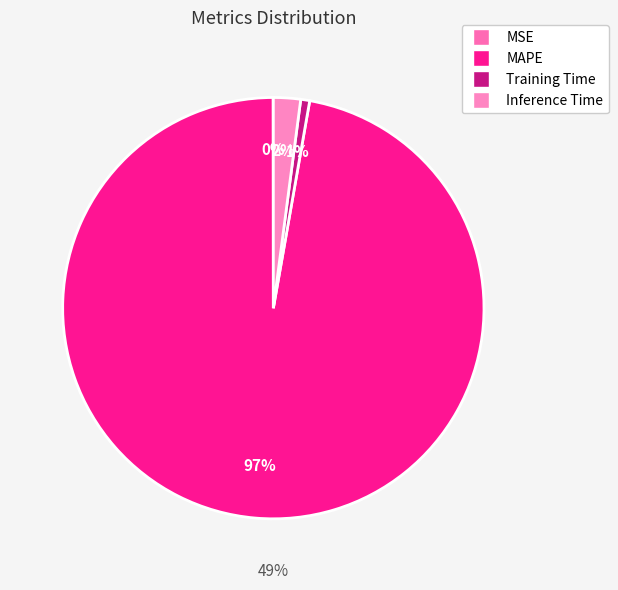

Does any single category account for the majority?

Yes